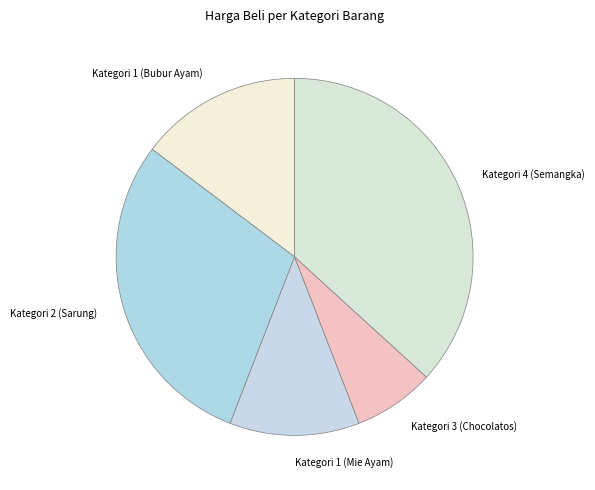

The Kategori 2 (Sarung) slice represents 29% of the pie. True or false?

True